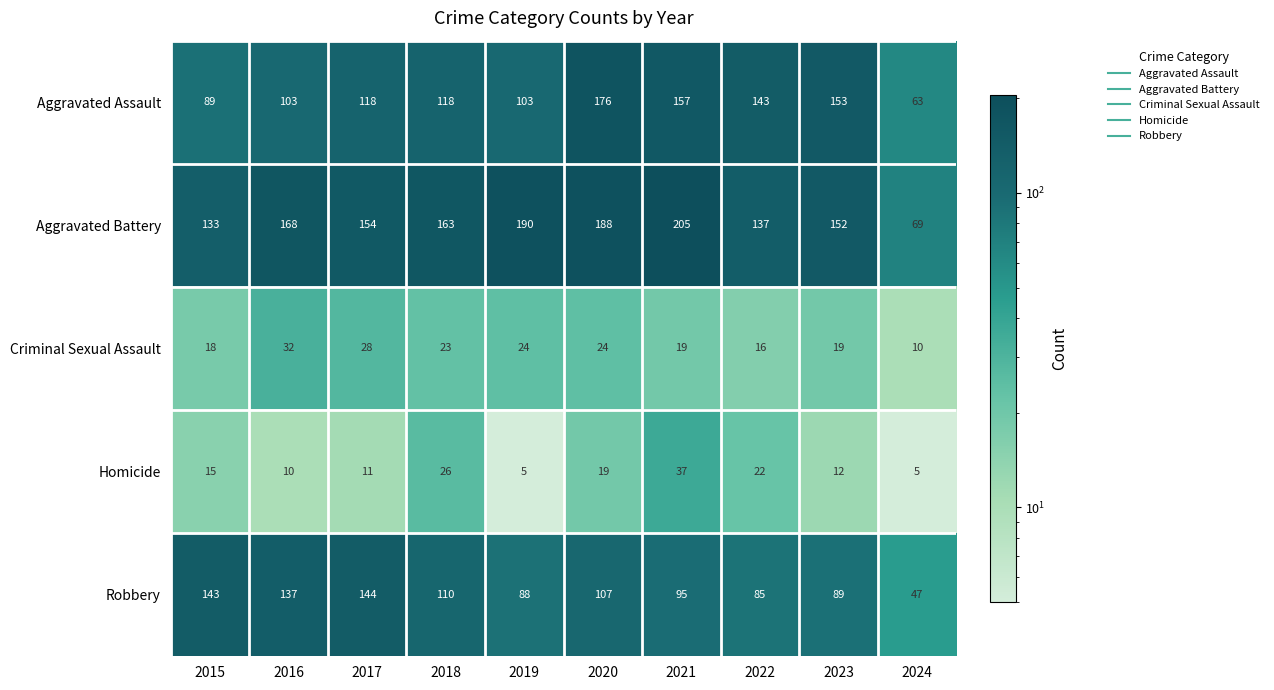

The Robbery series shows 34 at 2022. True or false?

False